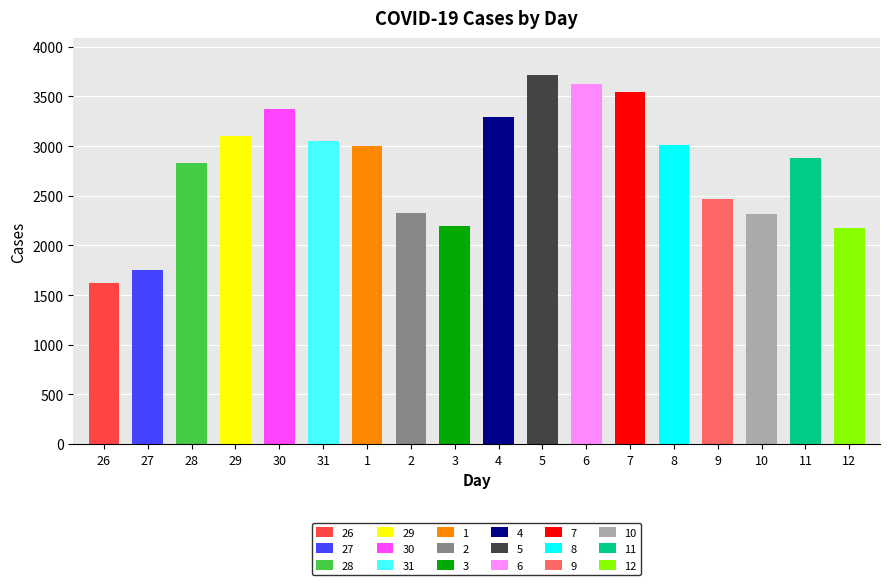

The chart shows a value of 3424 at 3. True or false?

False